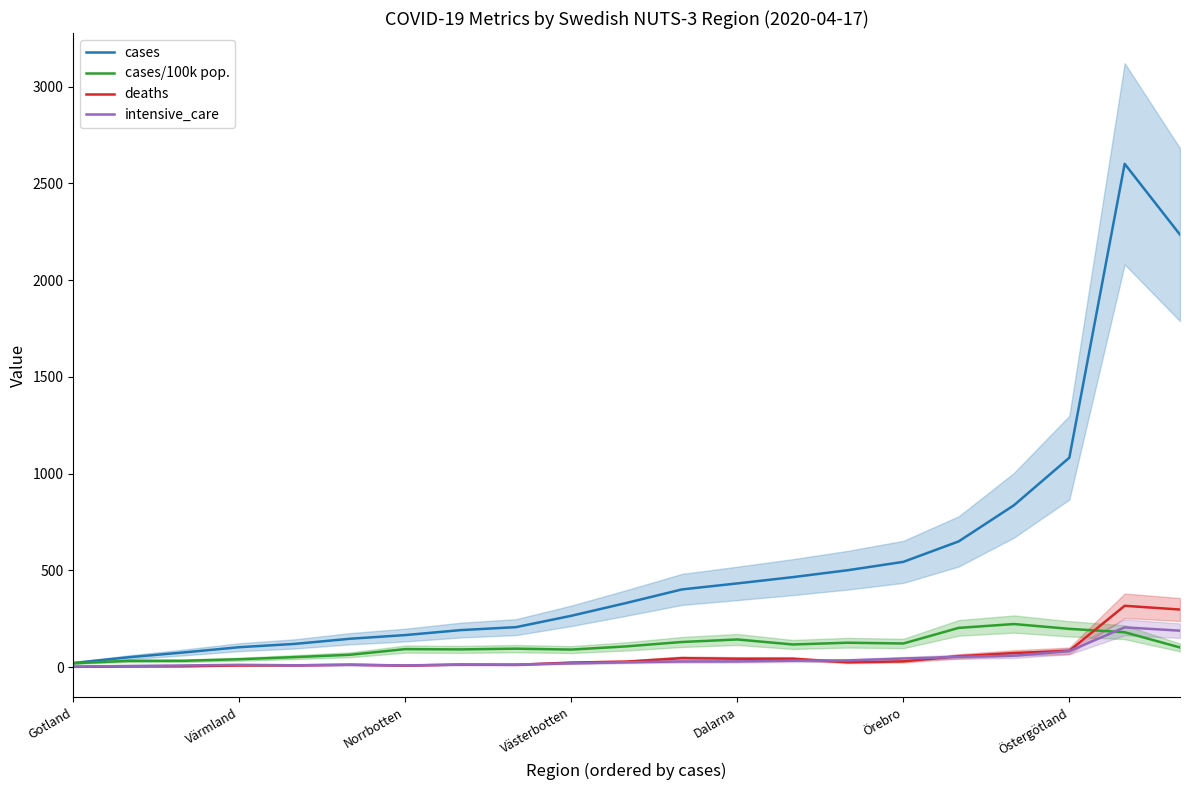

What position from the right is 20?

1